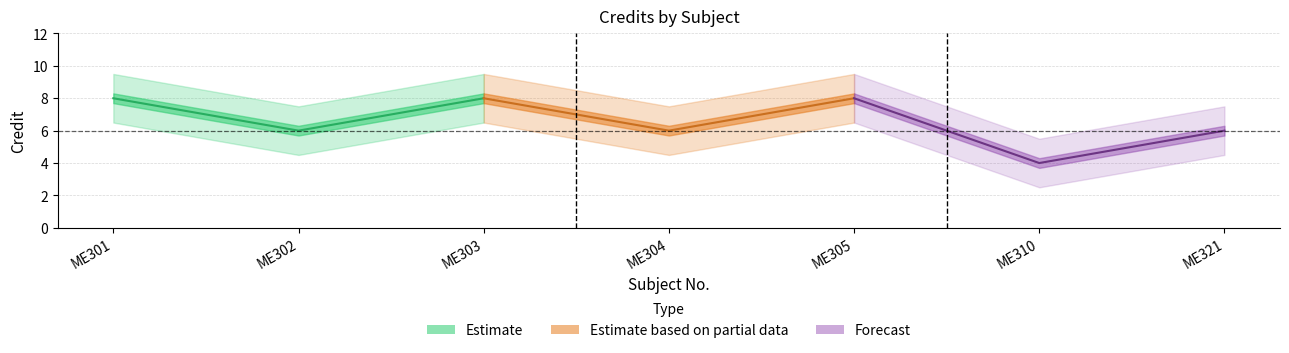

Count the number of categories in the chart.

7